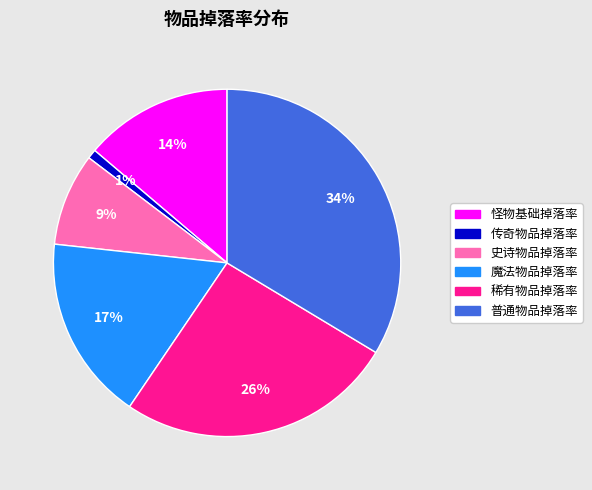

Rank the categories by value from highest to lowest.

普通物品掉落率, 稀有物品掉落率, 魔法物品掉落率, 怪物基础掉落率, 史诗物品掉落率, 传奇物品掉落率